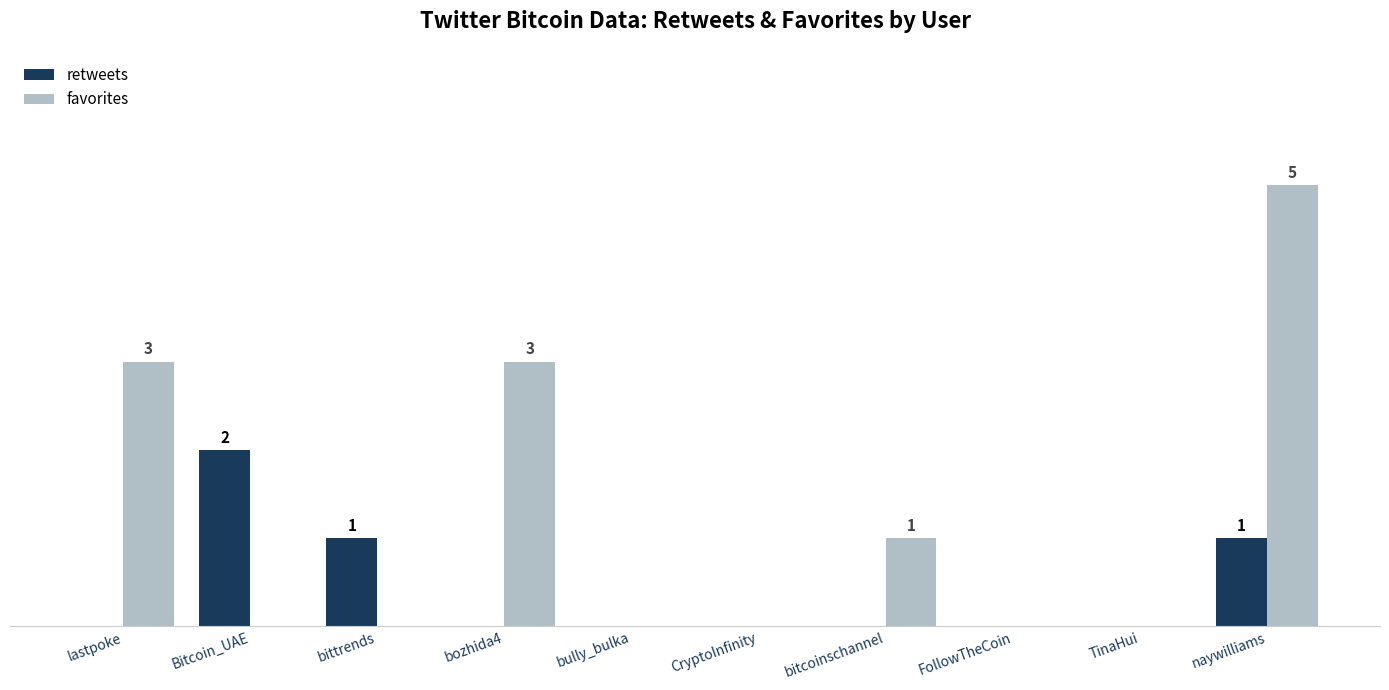

At which label is favorites closest to 2?

lastpoke